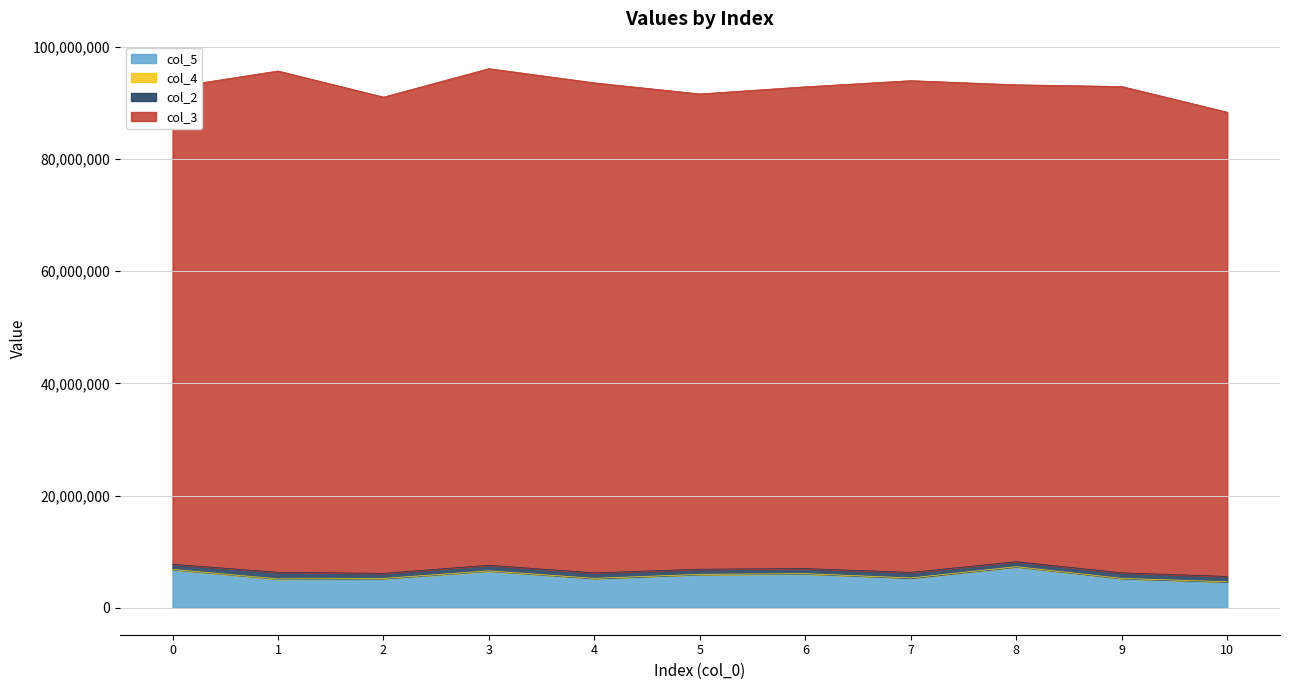

In col_5, how many points are higher than both neighbors (excluding endpoints)?

3